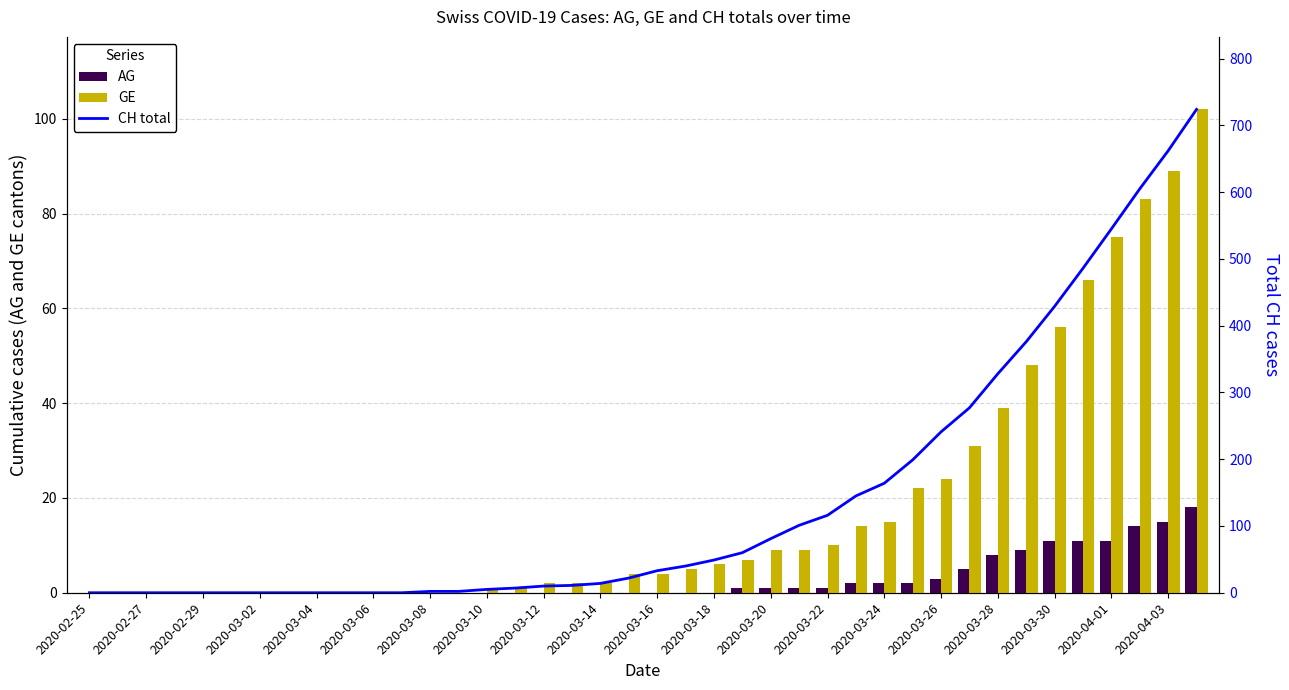

Is it true that GE equals -62 at 2020-02-25?

False